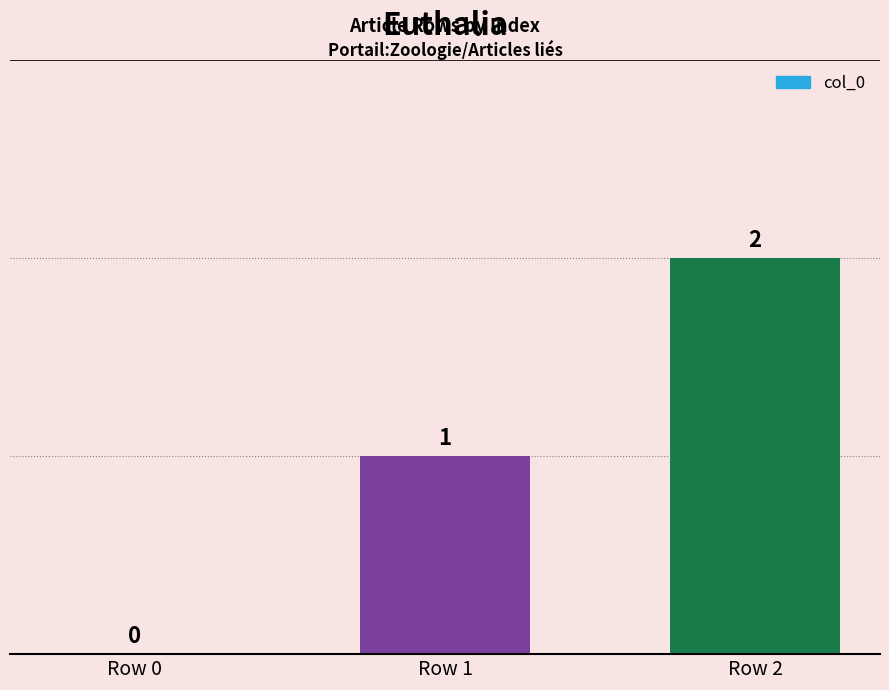

What is the change in value from Row 0 to Row 2?

+2